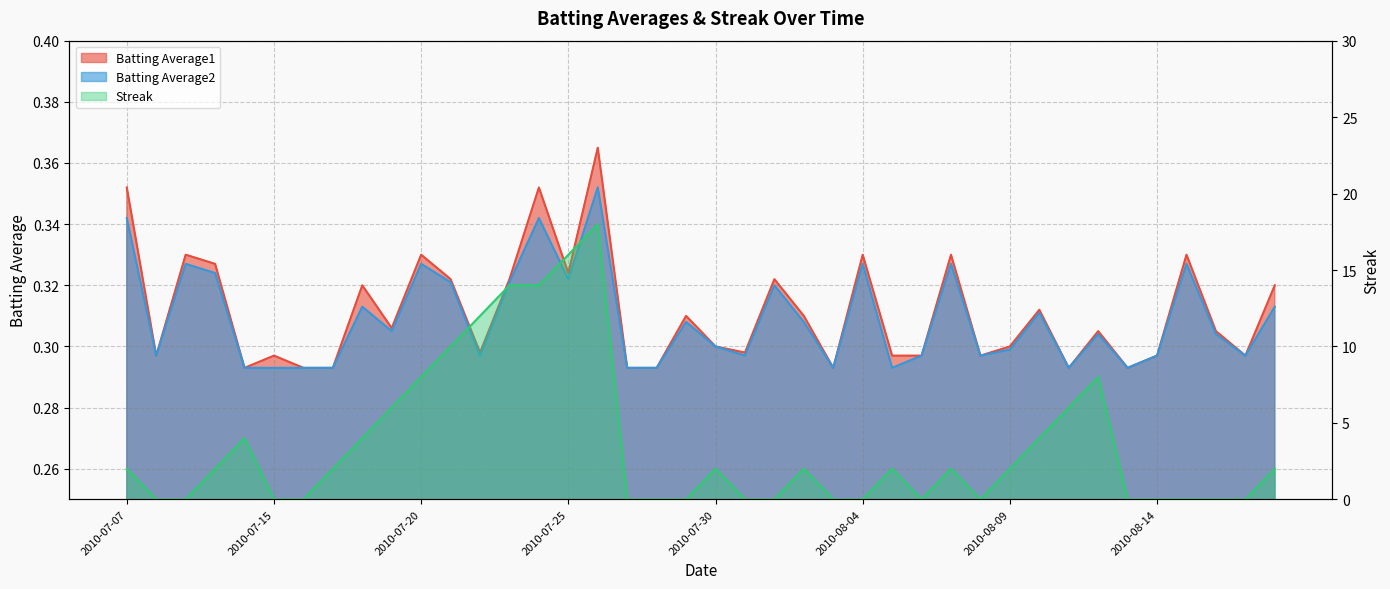

How many lines are shown in the chart?

3